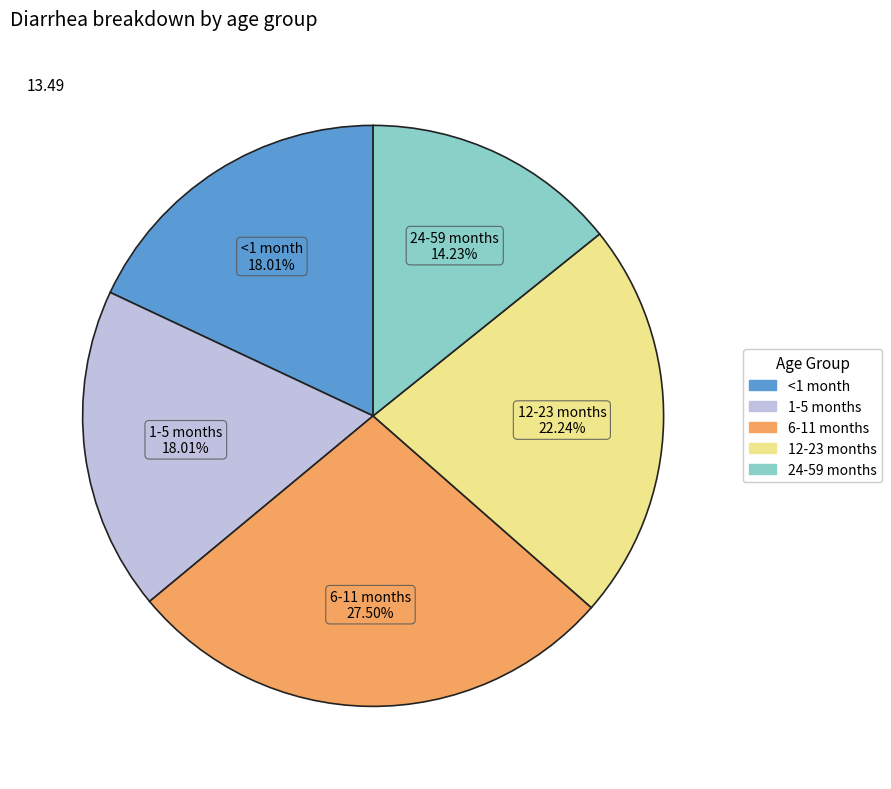

Which has a higher value, <1 month or 12-23 months?

12-23 months